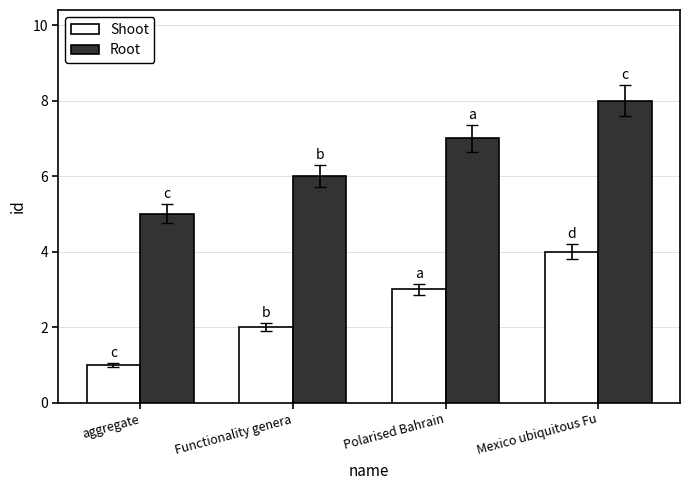

What is the spread (max minus min) of values at aggregate?

4